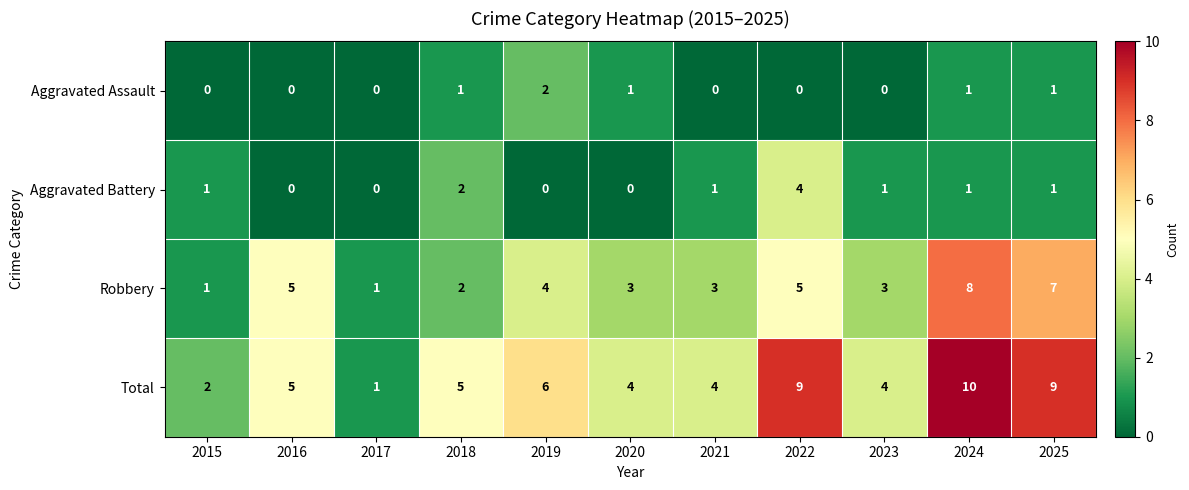

Count the Total values in the range 4 to 9.

8